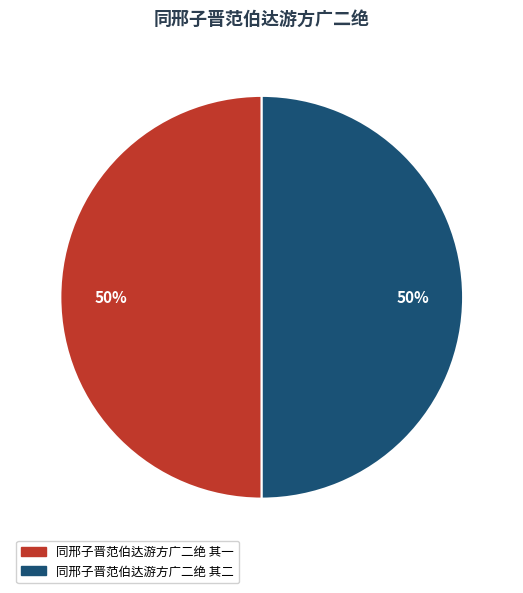

To the nearest percent, what portion does 同邢子晋范伯达游方广二绝 其二 represent?

50%